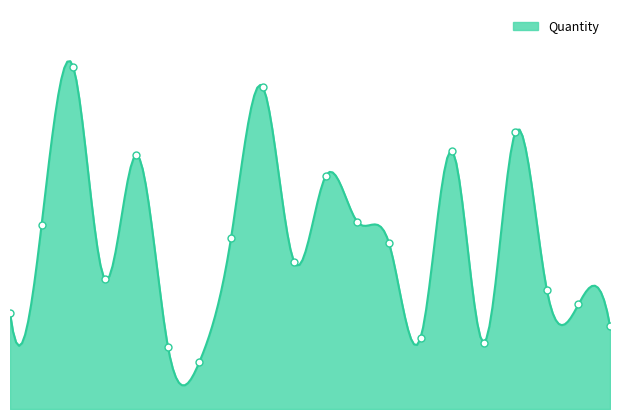

What is the change in value from Birthday to Giftaccount?

-1